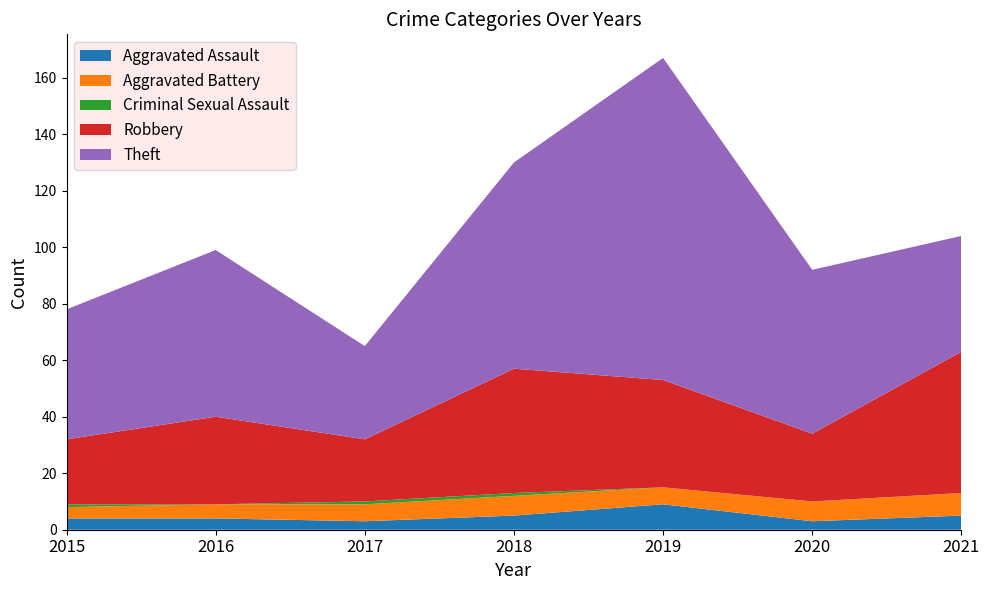

Reading right to left, transcribe all the data shown in this chart.

Aggravated Assault: 5	3	9	5	3	4	4
Aggravated Battery: 8	7	6	7	6	5	4
Criminal Sexual Assault: 0	0	0	1	1	0	1
Robbery: 50	24	38	44	22	31	23
Theft: 41	58	114	73	33	59	46